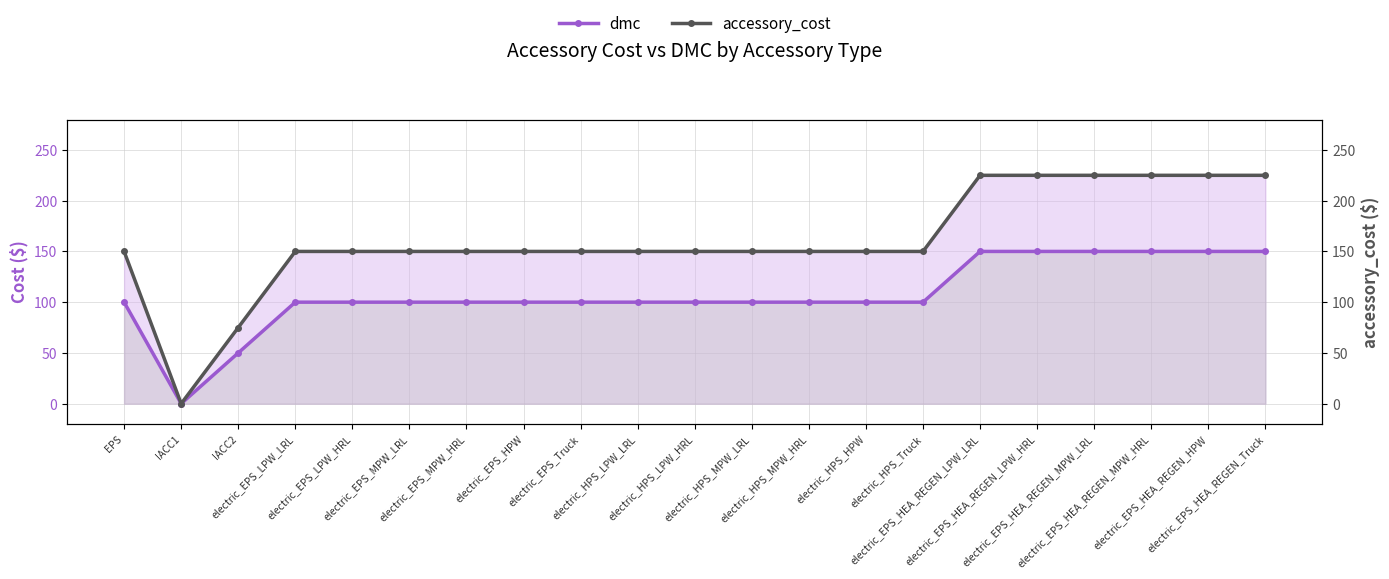

Reading right to left, what are all the values shown in this chart?

dmc: electric_EPS_HEA_REGEN_Truck=150	electric_EPS_HEA_REGEN_HPW=150	electric_EPS_HEA_REGEN_MPW_HRL=150	electric_EPS_HEA_REGEN_MPW_LRL=150	electric_EPS_HEA_REGEN_LPW_HRL=150	electric_EPS_HEA_REGEN_LPW_LRL=150	electric_HPS_Truck=100	electric_HPS_HPW=100	electric_HPS_MPW_HRL=100	electric_HPS_MPW_LRL=100	electric_HPS_LPW_HRL=100	electric_HPS_LPW_LRL=100	electric_EPS_Truck=100	electric_EPS_HPW=100	electric_EPS_MPW_HRL=100	electric_EPS_MPW_LRL=100	electric_EPS_LPW_HRL=100	electric_EPS_LPW_LRL=100	IACC2=50	IACC1=0	EPS=100
accessory_cost: electric_EPS_HEA_REGEN_Truck=225	electric_EPS_HEA_REGEN_HPW=225	electric_EPS_HEA_REGEN_MPW_HRL=225	electric_EPS_HEA_REGEN_MPW_LRL=225	electric_EPS_HEA_REGEN_LPW_HRL=225	electric_EPS_HEA_REGEN_LPW_LRL=225	electric_HPS_Truck=150	electric_HPS_HPW=150	electric_HPS_MPW_HRL=150	electric_HPS_MPW_LRL=150	electric_HPS_LPW_HRL=150	electric_HPS_LPW_LRL=150	electric_EPS_Truck=150	electric_EPS_HPW=150	electric_EPS_MPW_HRL=150	electric_EPS_MPW_LRL=150	electric_EPS_LPW_HRL=150	electric_EPS_LPW_LRL=150	IACC2=75	IACC1=0	EPS=150